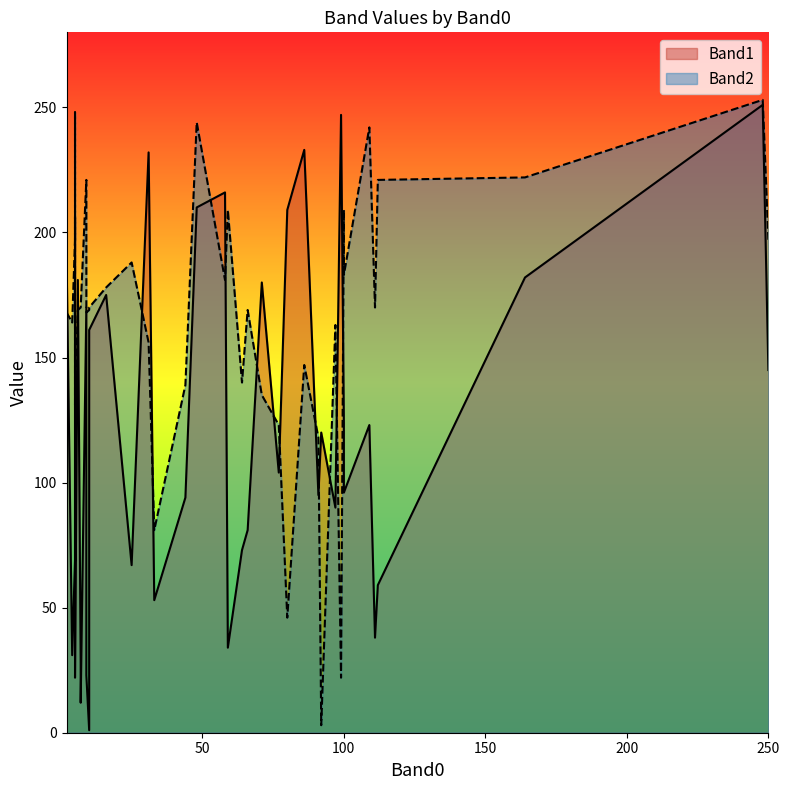

How many lines are shown in the chart?

2